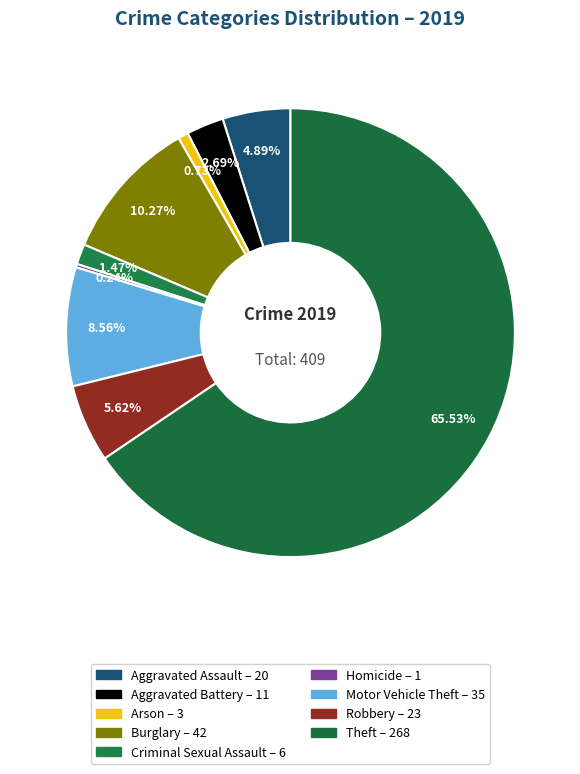

Rank the categories by value from lowest to highest.

Homicide, Arson, Criminal Sexual Assault, Aggravated Battery, Aggravated Assault, Robbery, Motor Vehicle Theft, Burglary, Theft